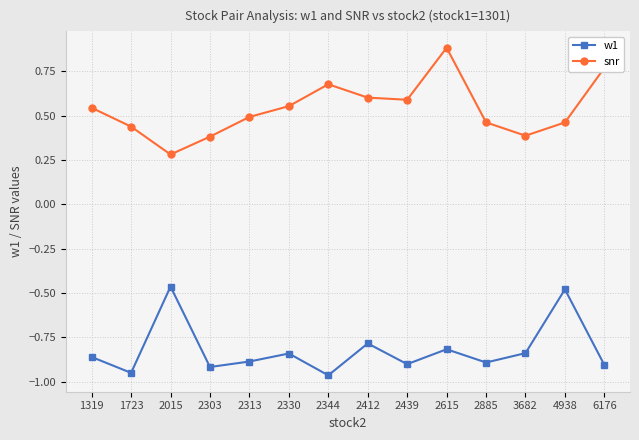

Which series has the widest spread of values?

snr